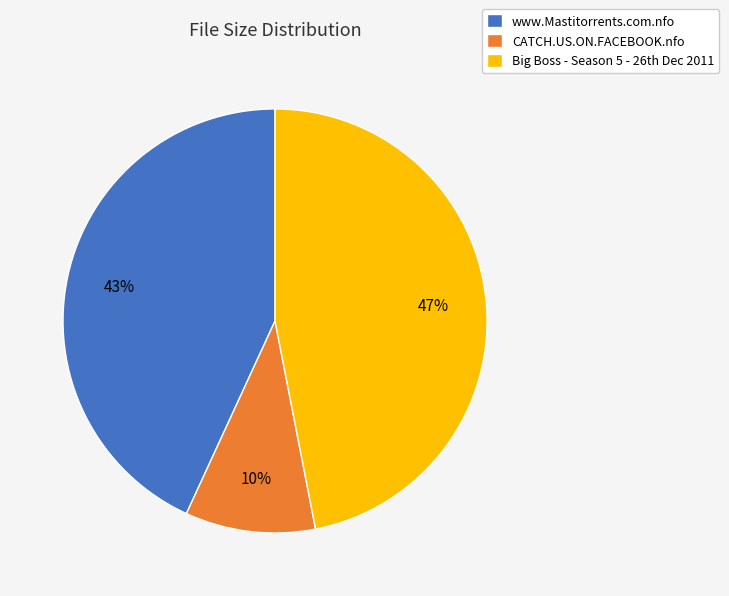

True or false: www.Mastitorrents.com.nfo accounts for 50% of the total.

False